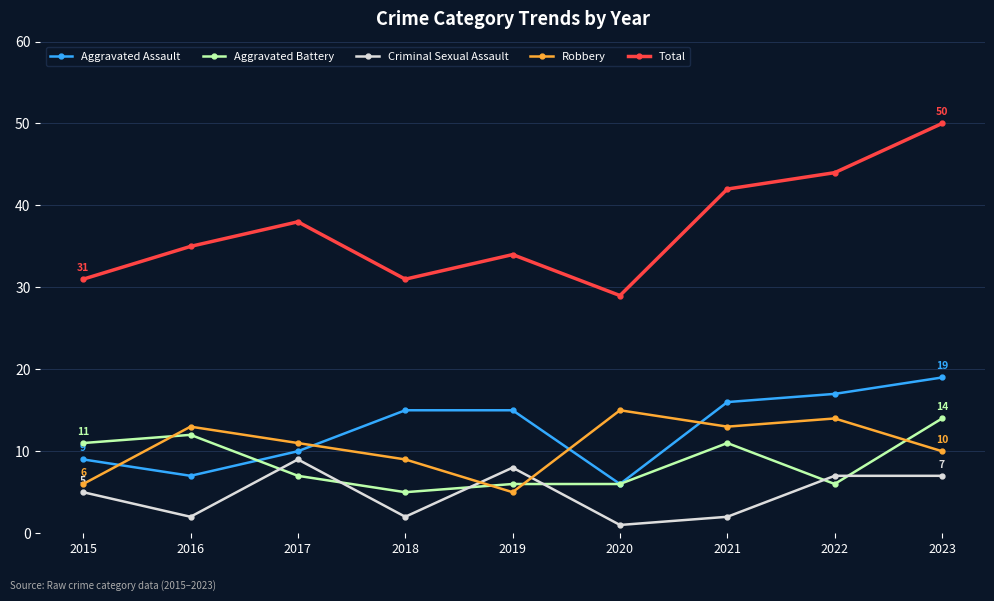

What is the difference between the Criminal Sexual Assault values at 2021 and 2017?

7